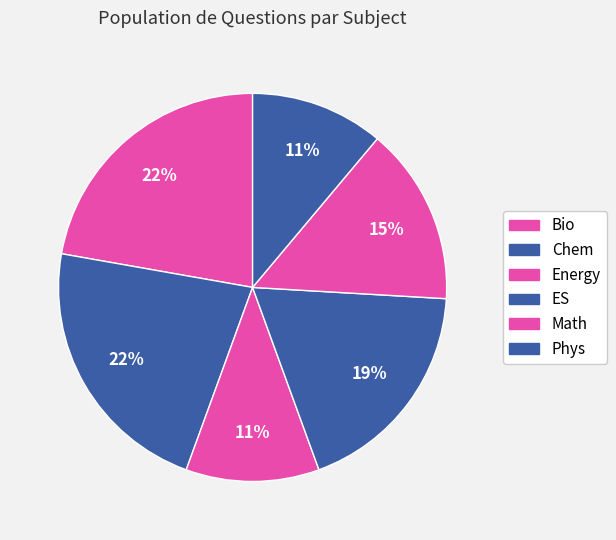

How many slices are in this pie chart?

6